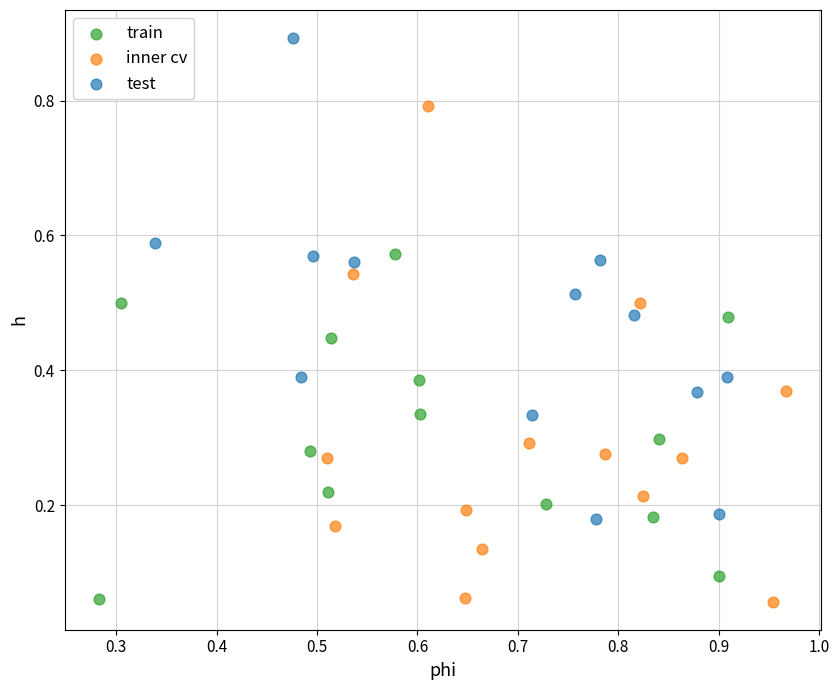

Which series reaches the maximum Y coordinate?

test